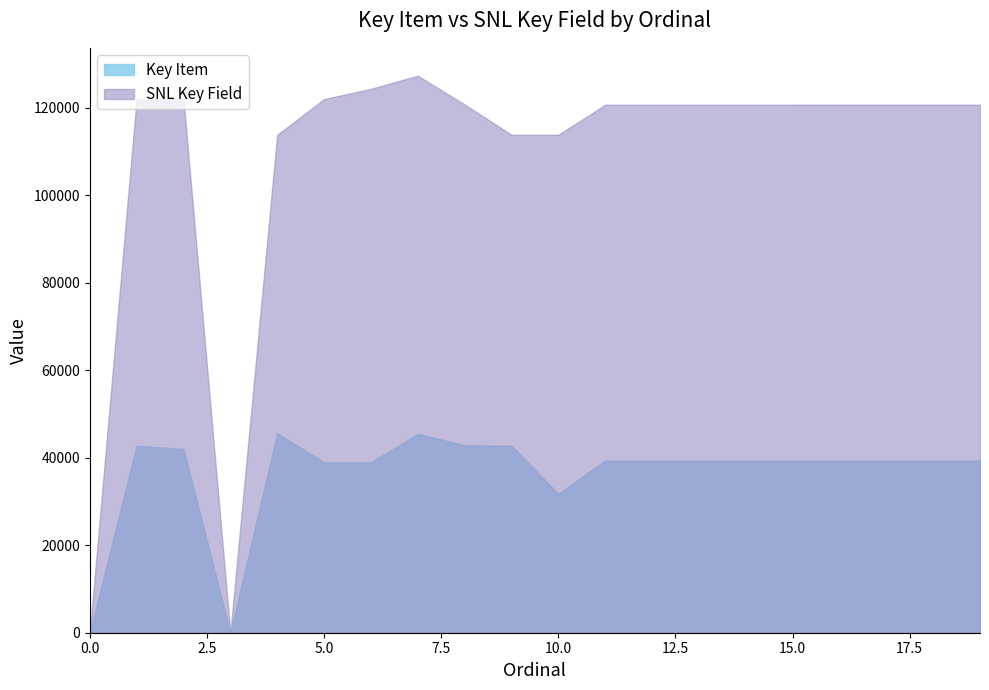

True or false: Key Item has more than 0 interior local peaks.

True